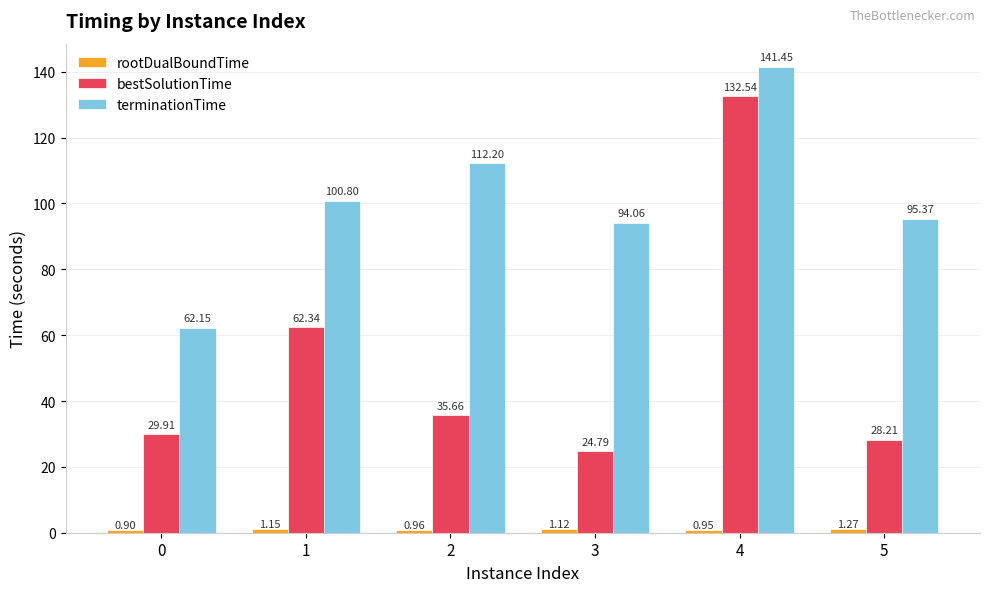

List the labels in order of terminationTime value, largest first.

4, 2, 1, 5, 3, 0